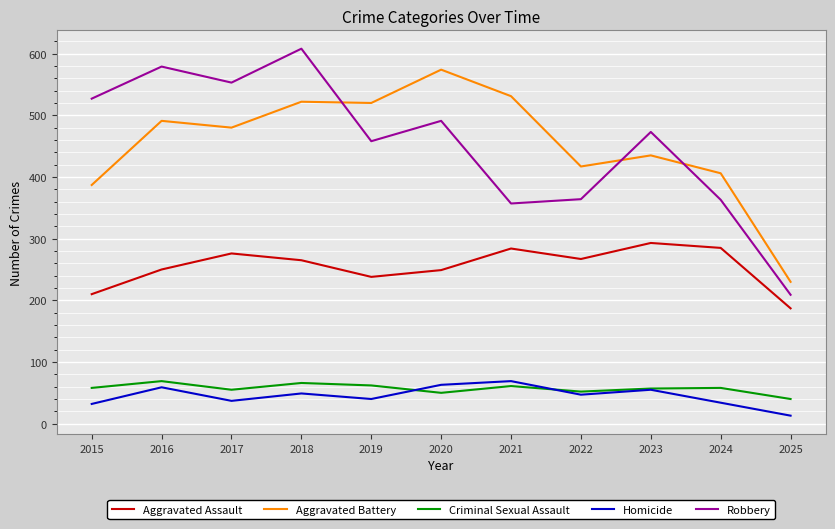

Read the Aggravated Battery value at 2021.

531